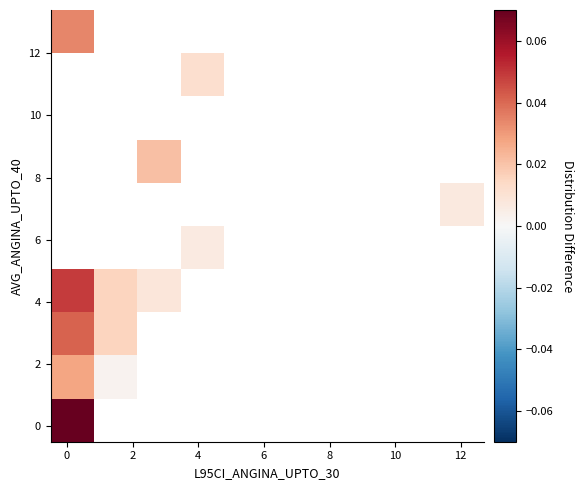

At how many categories does at least one series exceed 0?

5